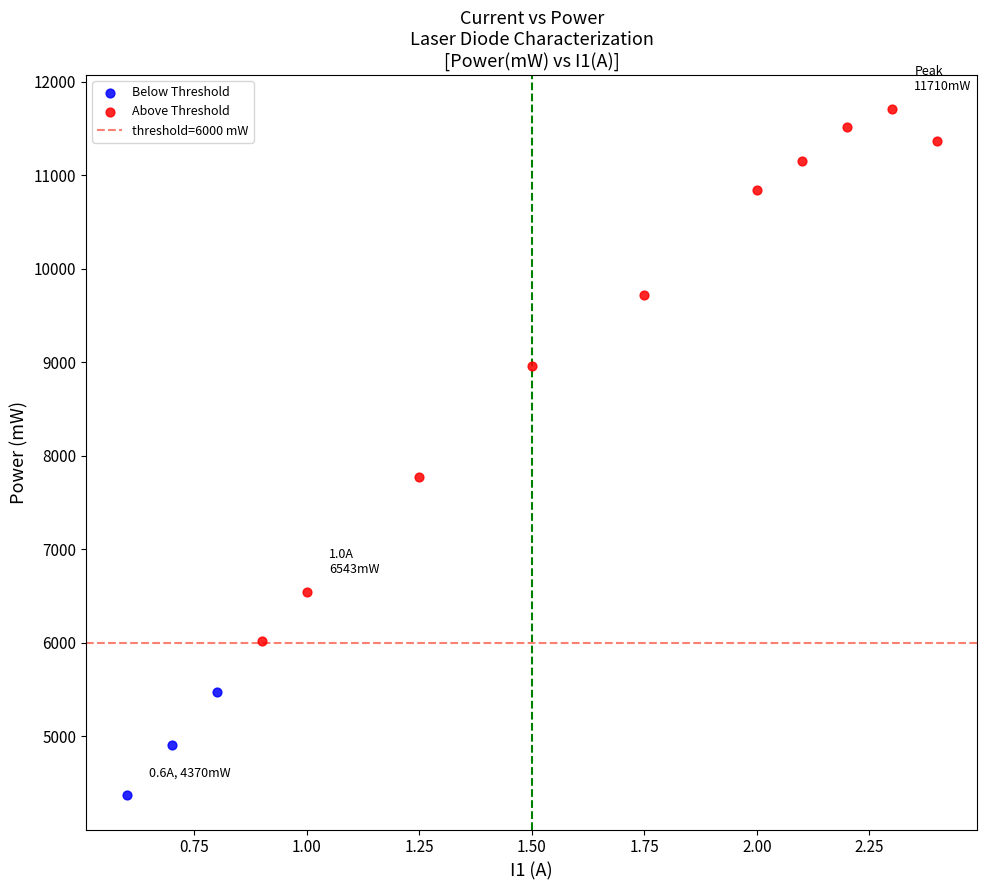

Which series reaches the minimum Y coordinate?

Below Threshold